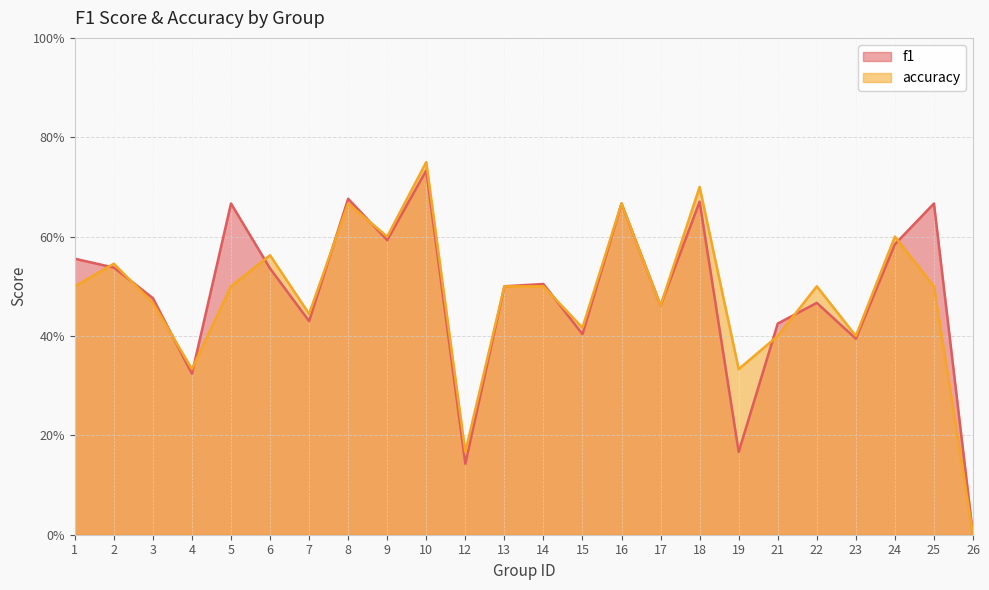

True or false: f1 has more than 0 points higher than both neighbors.

True